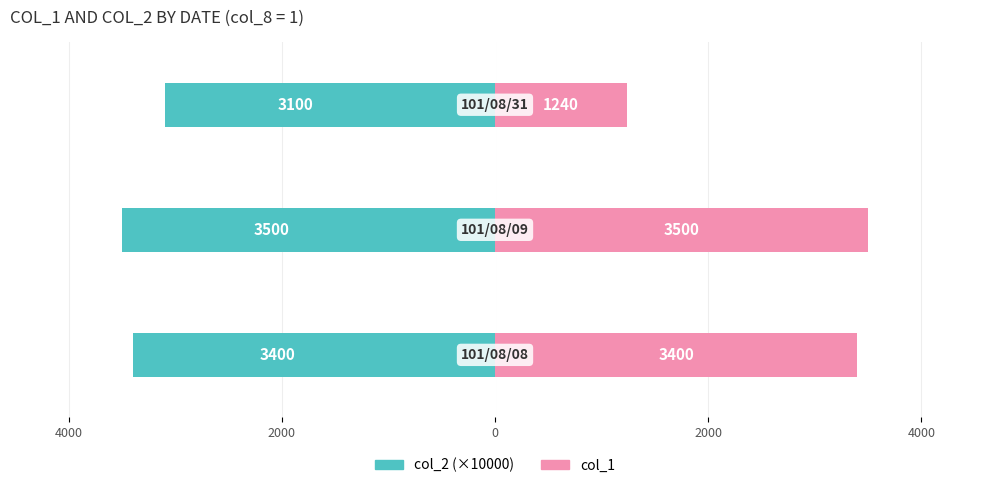

What is the sum of all col_1 values?

8140.0